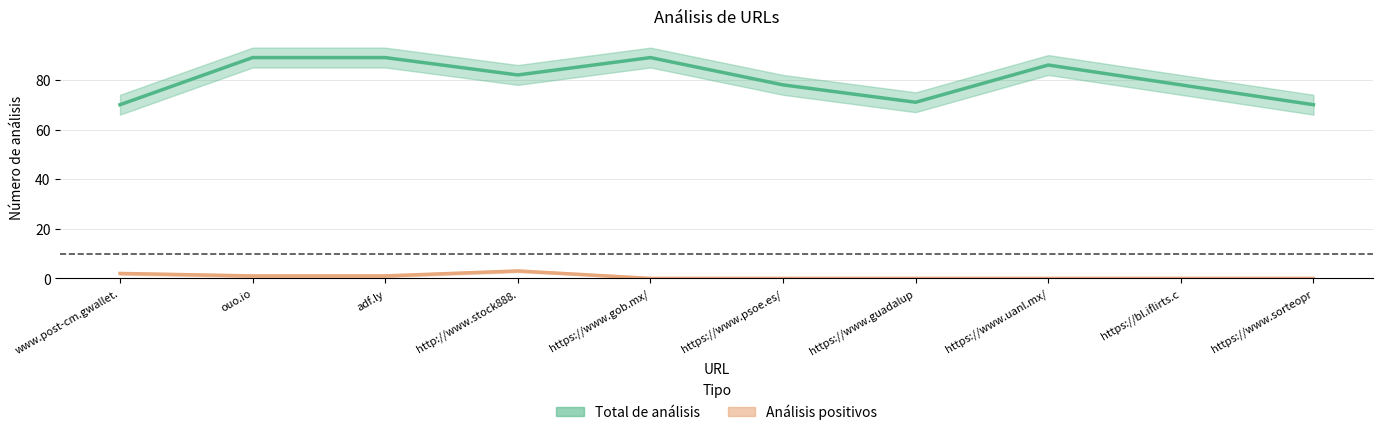

At which category is the sum across all series the highest?

ouo.io